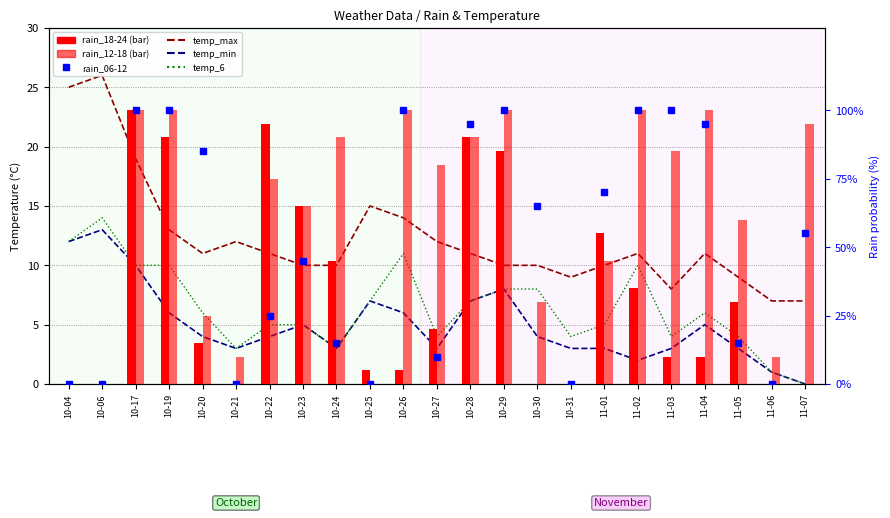

Which series changed the most between 10-04 and 10-30?

rain_12-18